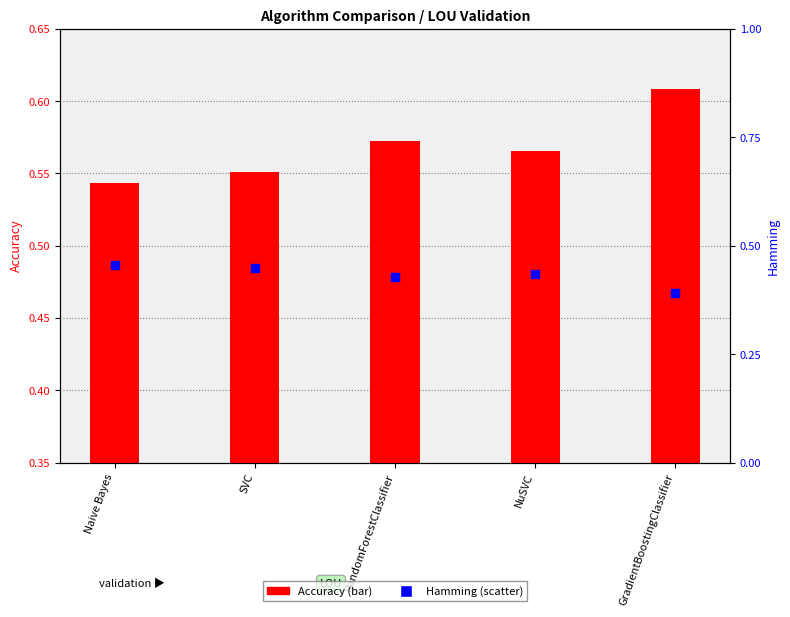

Which series contains the lowest Y value?

Hamming